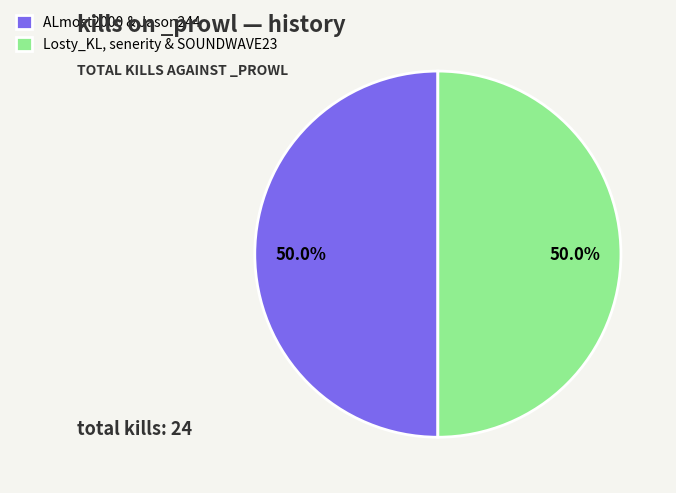

Combined, what portion of the pie is Losty_KL, senerity & SOUNDWAVE23 and ALmost2000 & Jason244?

100.0%